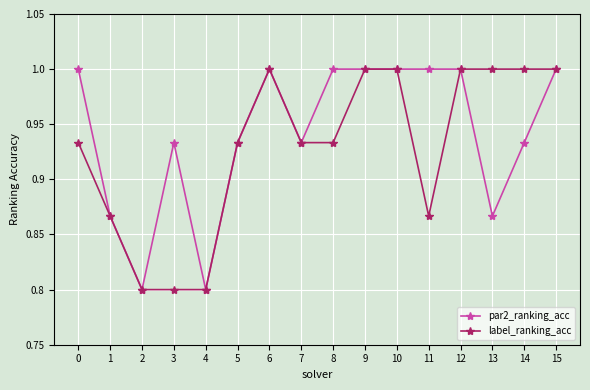

What is the lowest value of the par2_ranking_acc series?

0.8